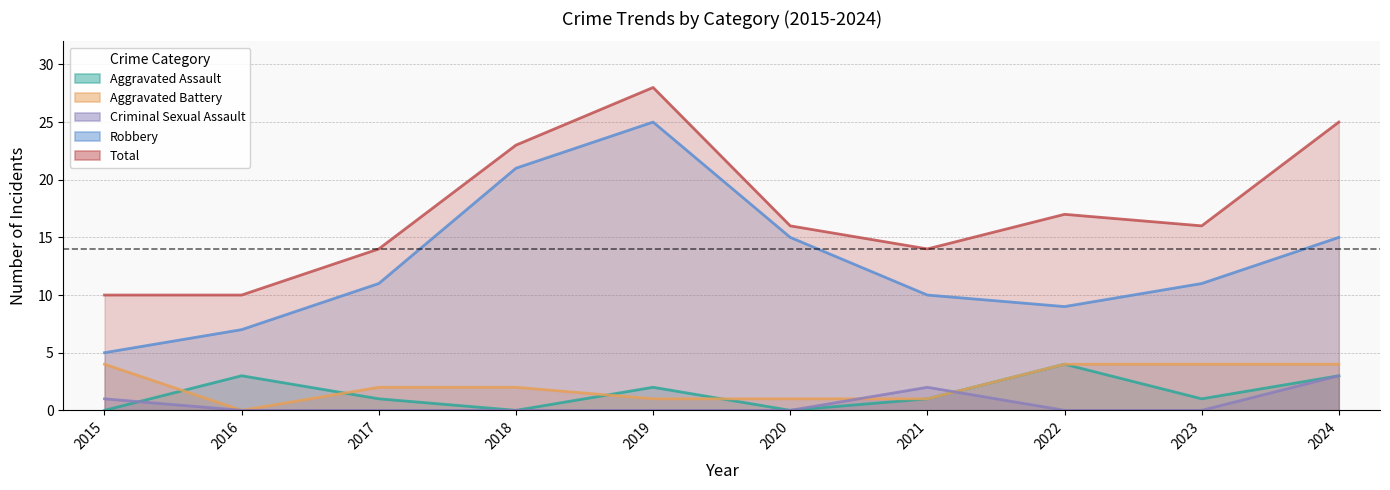

How many values in the Robbery series exceed 11?

4